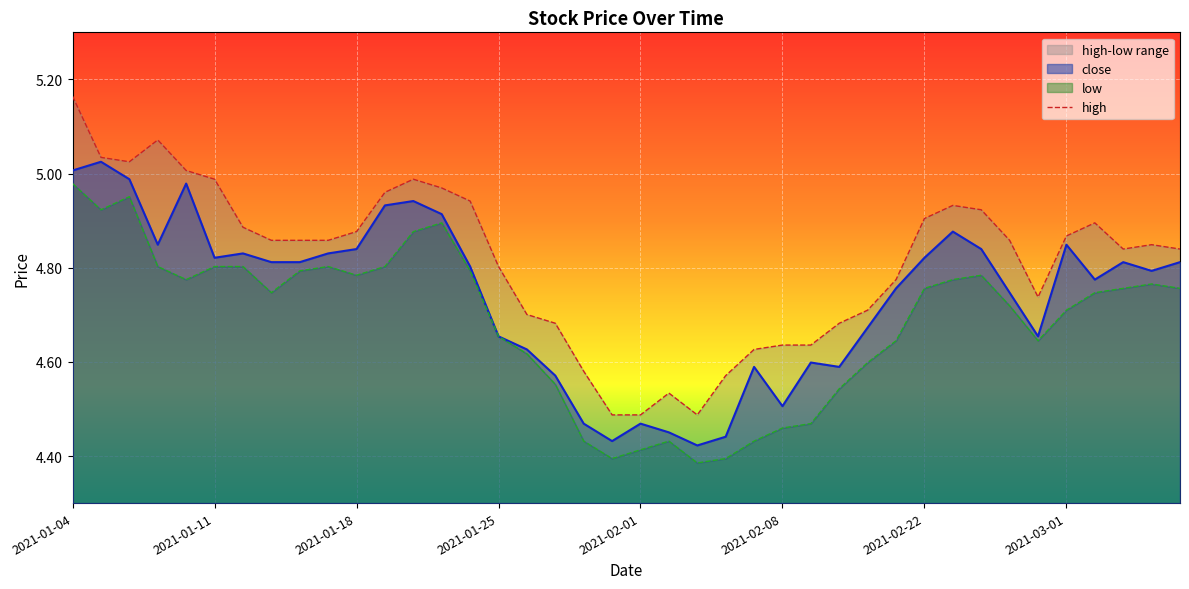

Reading left to right, what are all the values shown in this chart?

5.2	5.0	5.0	5.1	5.0	5.0	4.9	4.9	4.9	4.9	4.9	5.0	5.0	5.0	4.9	4.8	4.7	4.7	4.6	4.5	4.5	4.5	4.5	4.6	4.6	4.6	4.6	4.7	4.7	4.8	4.9	4.9	4.9	4.9	4.7	4.9	4.9	4.8	4.8	4.8